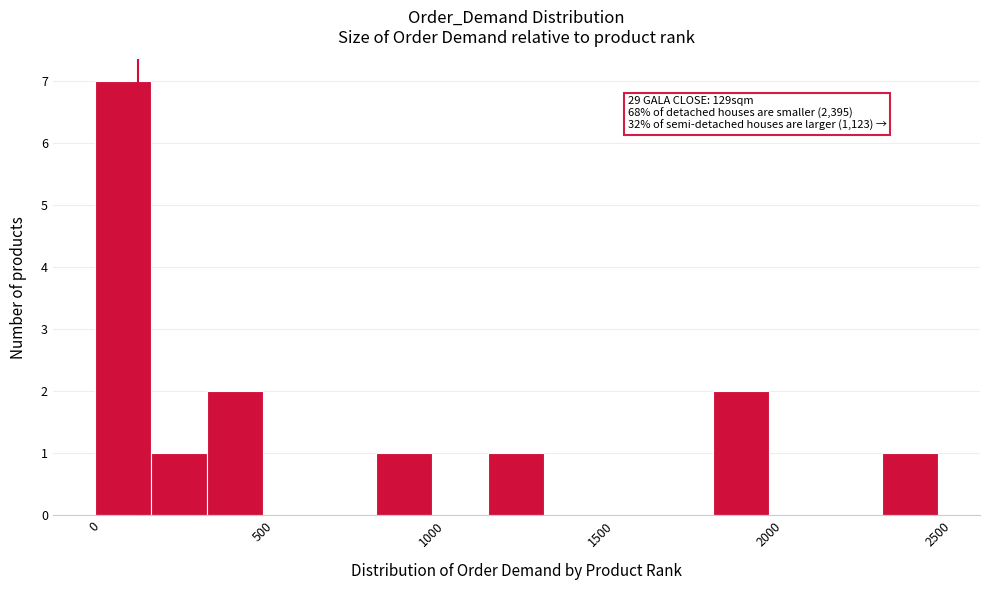

Read against the x-axis, roughly where is the centre of the tallest bar?

100